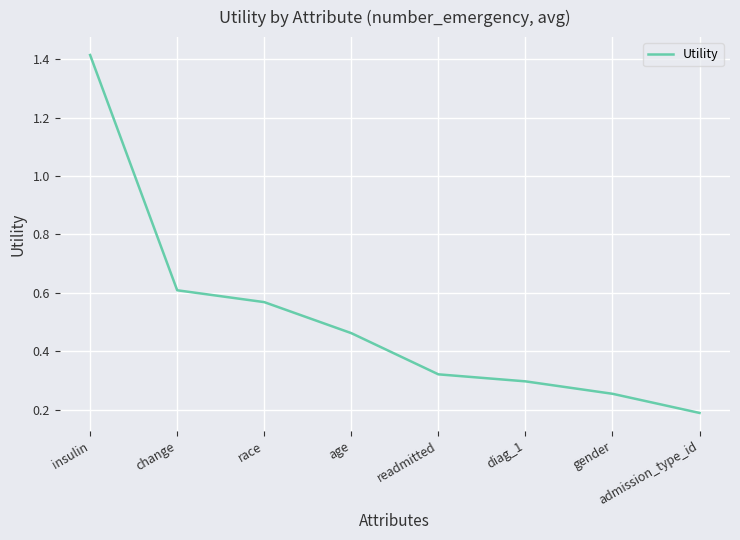

What position from the left is race?

3